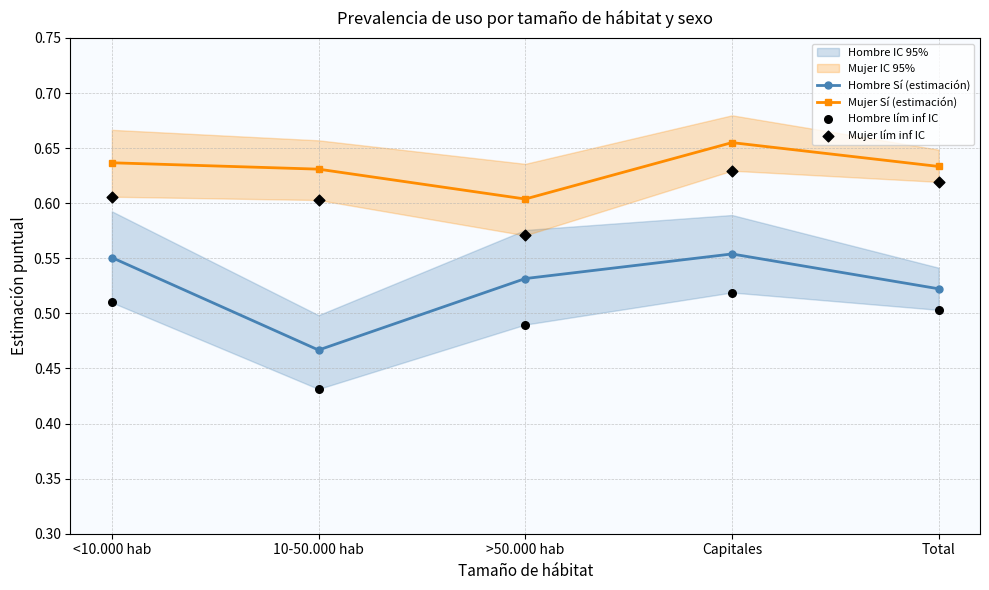

Which series reaches the maximum Y coordinate?

Mujer Sí (estimación)